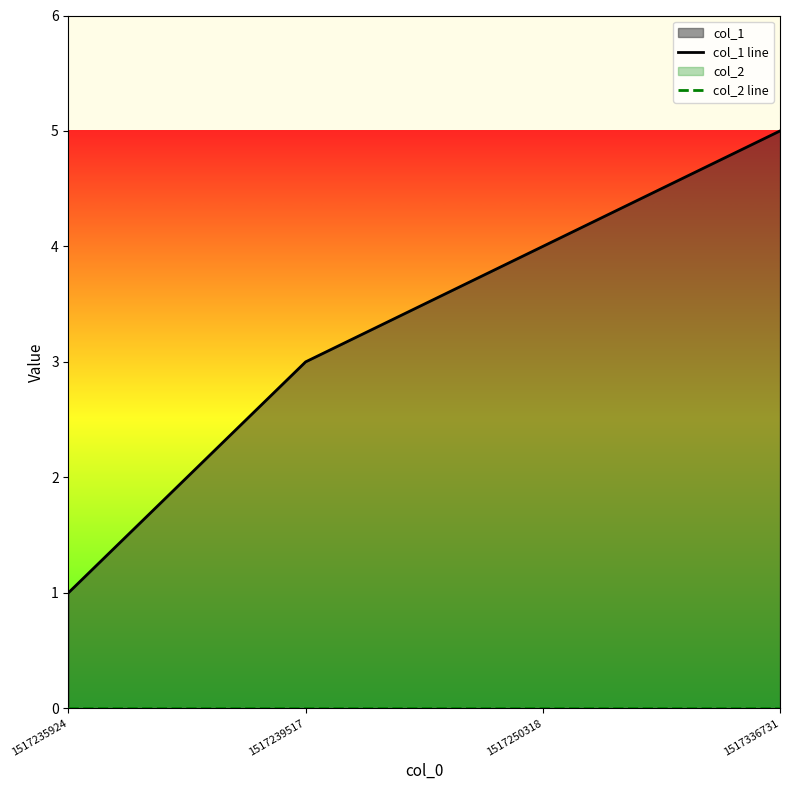

What is the value of the col_1 line point at the 1st from the left?

1